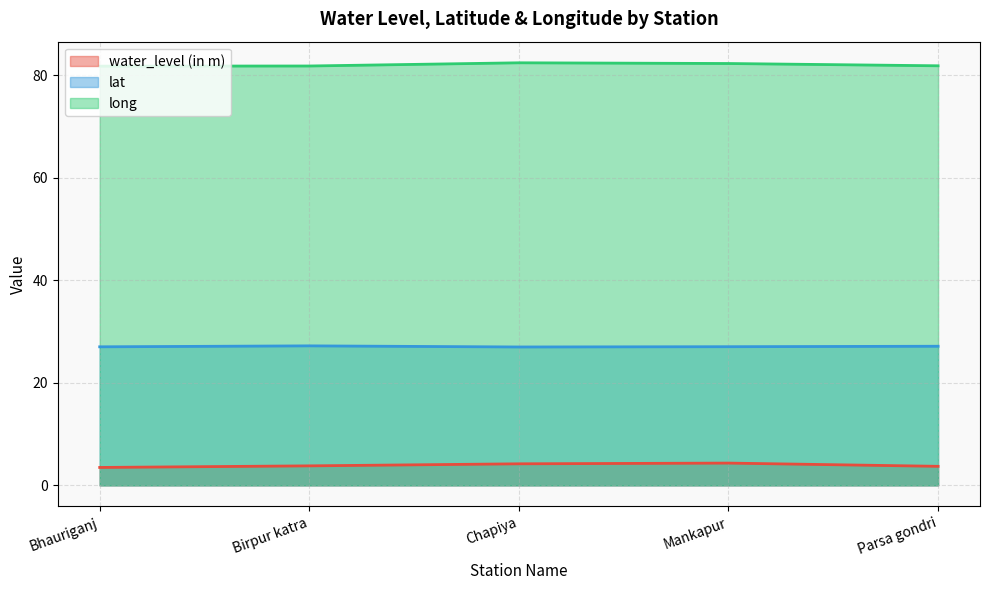

List the labels in order of lat value, largest first.

Birpur katra, Parsa gondri, Mankapur, Bhauriganj, Chapiya